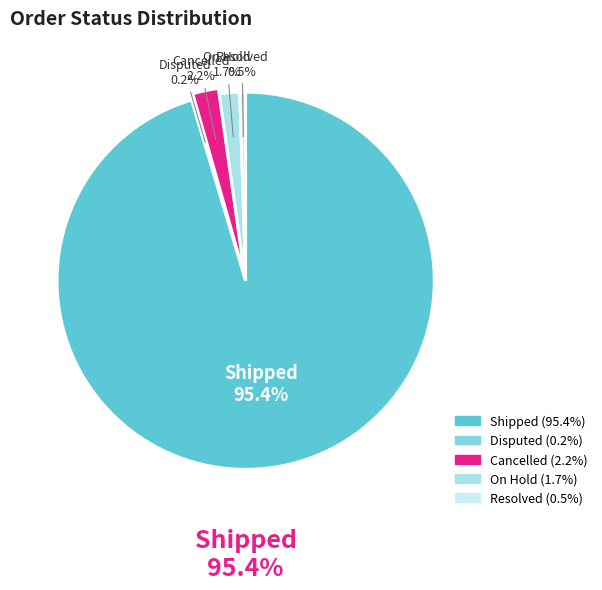

Combined, what portion of the pie is Resolved and Shipped?

95.9%